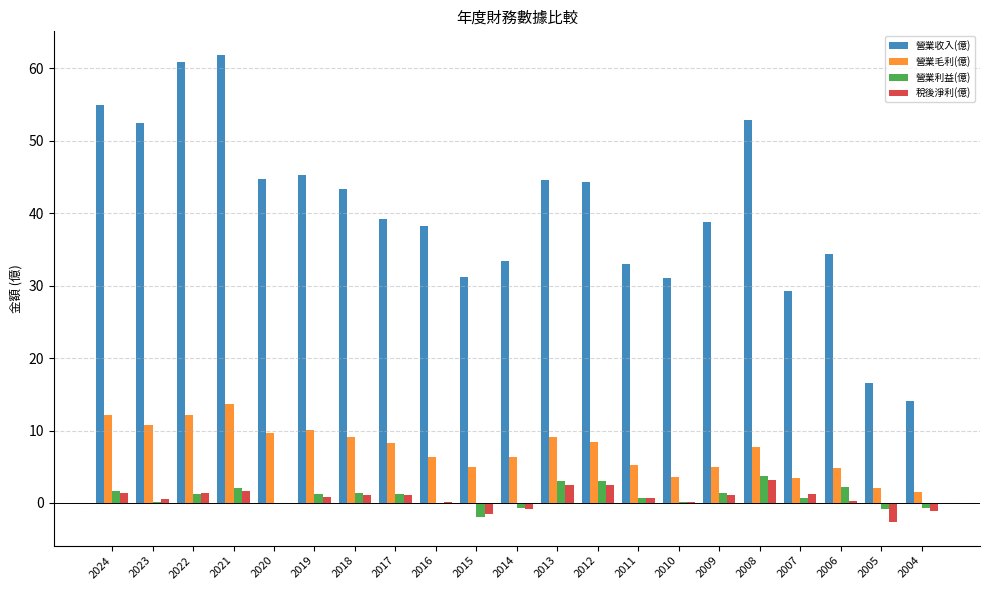

What is the total value across all series at 2021?

79.4